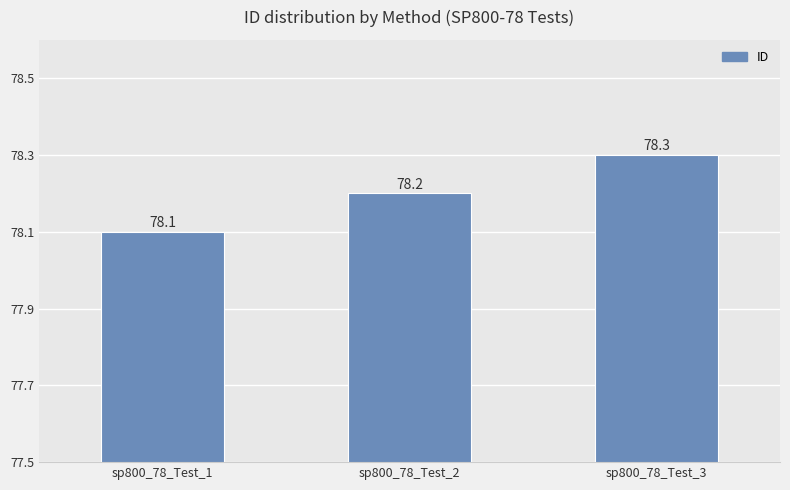

Reading left to right, transcribe all the data shown in this chart.

sp800_78_Test_1=78.1	sp800_78_Test_2=78.2	sp800_78_Test_3=78.3